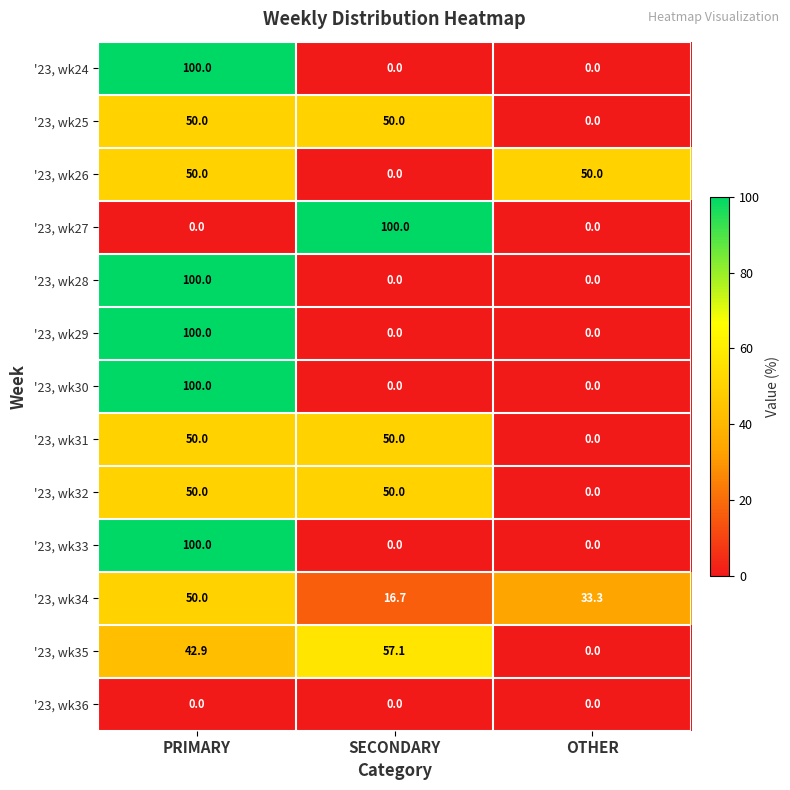

Is the value of '23, wk28 at SECONDARY greater than the value of '23, wk34 at OTHER?

No